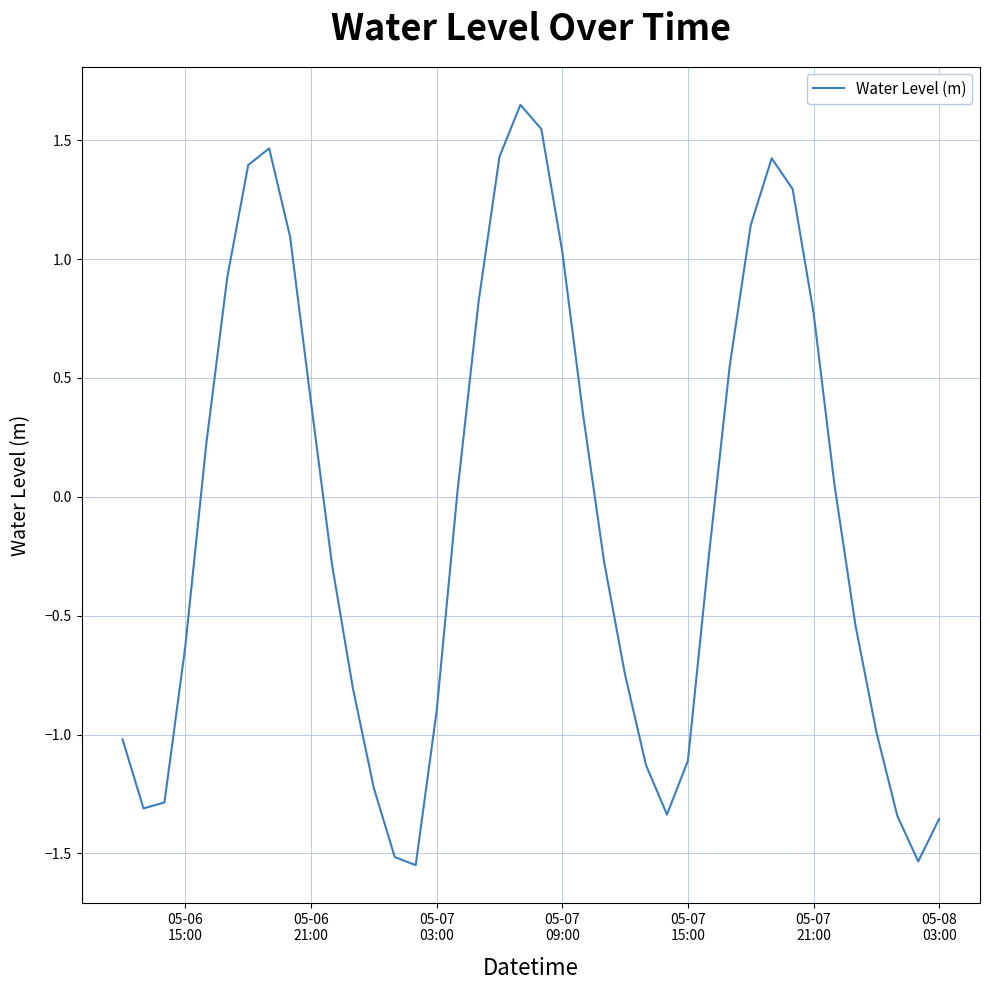

What is the difference between the maximum and minimum values?

3.2